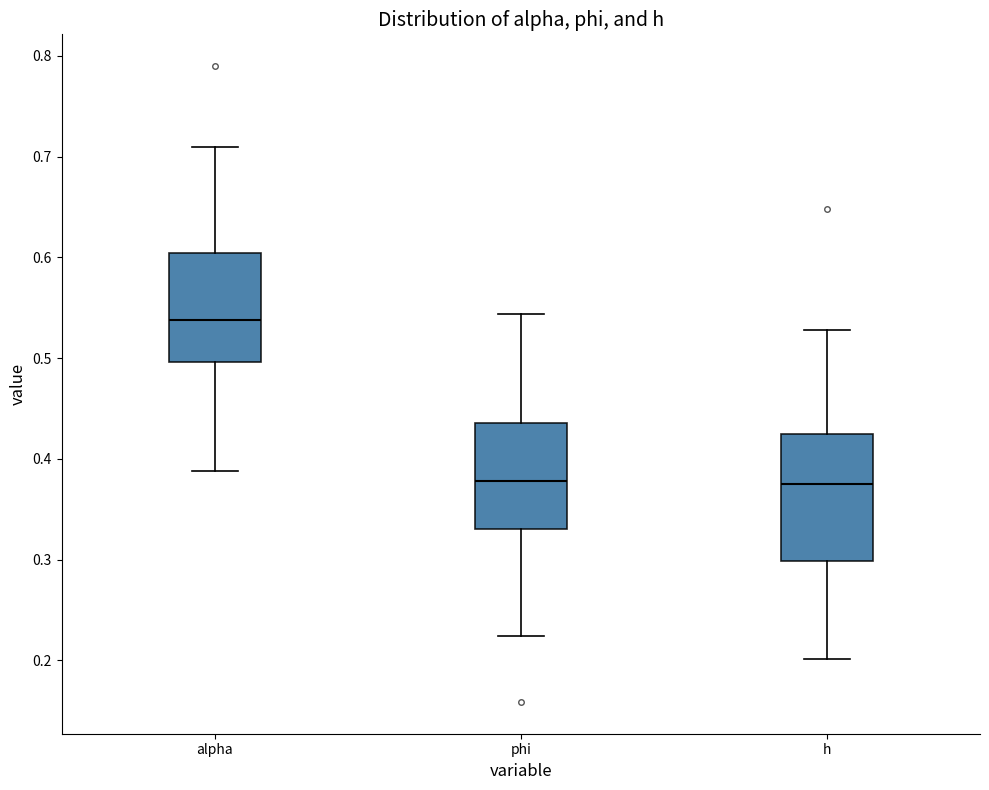

Reading left to right, transcribe this box plot: for each box, give where its median line is, the range the box spans, and where its two whiskers end, as read against the y-axis. The values are not printed on the chart, so give them approximately, as read against the axis.

alpha: median 0.54, box 0.50 to 0.60, whiskers 0.39 to 0.71
phi: median 0.38, box 0.33 to 0.44, whiskers 0.22 to 0.54
h: median 0.38, box 0.30 to 0.43, whiskers 0.20 to 0.53